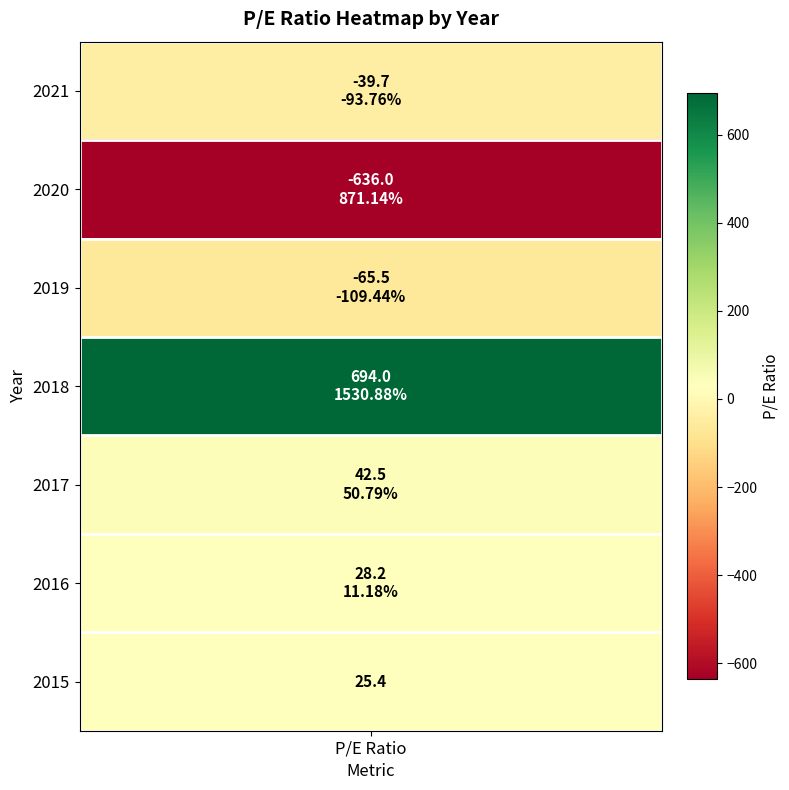

What is the greatest value displayed?

694.0